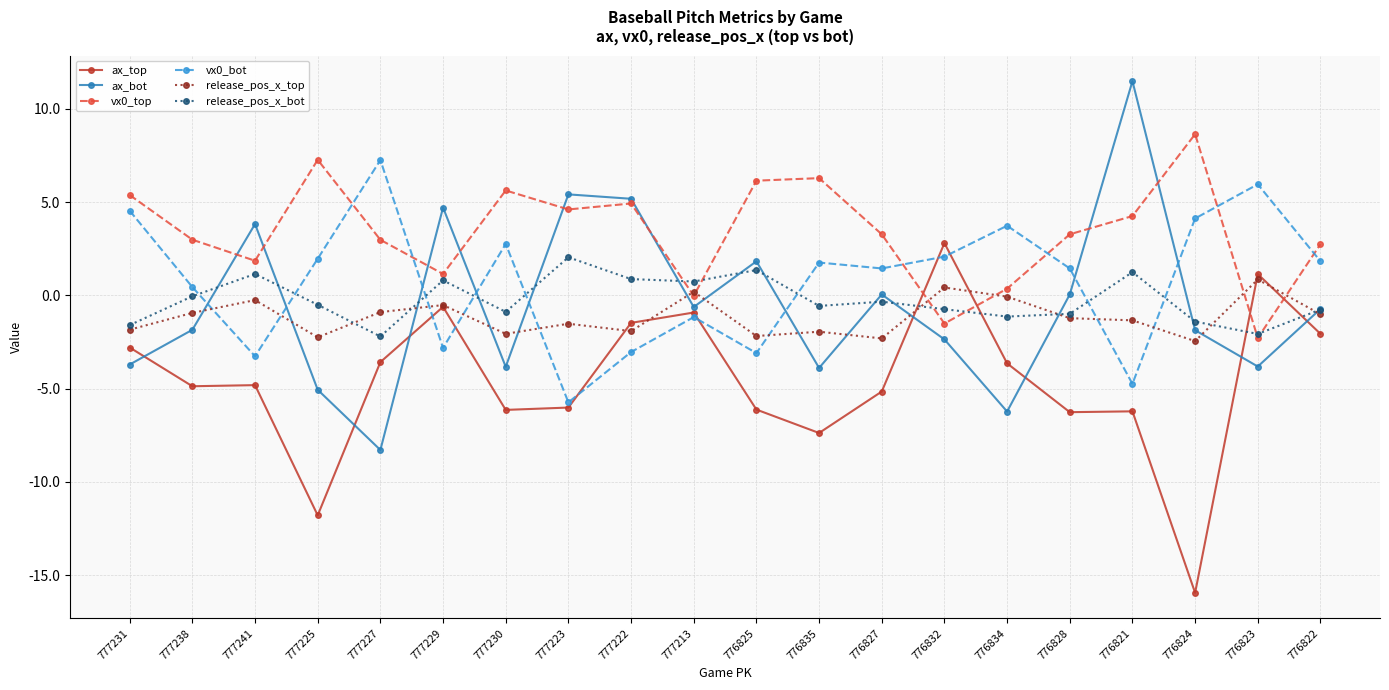

What is the label of the 9th point from the right?

776835